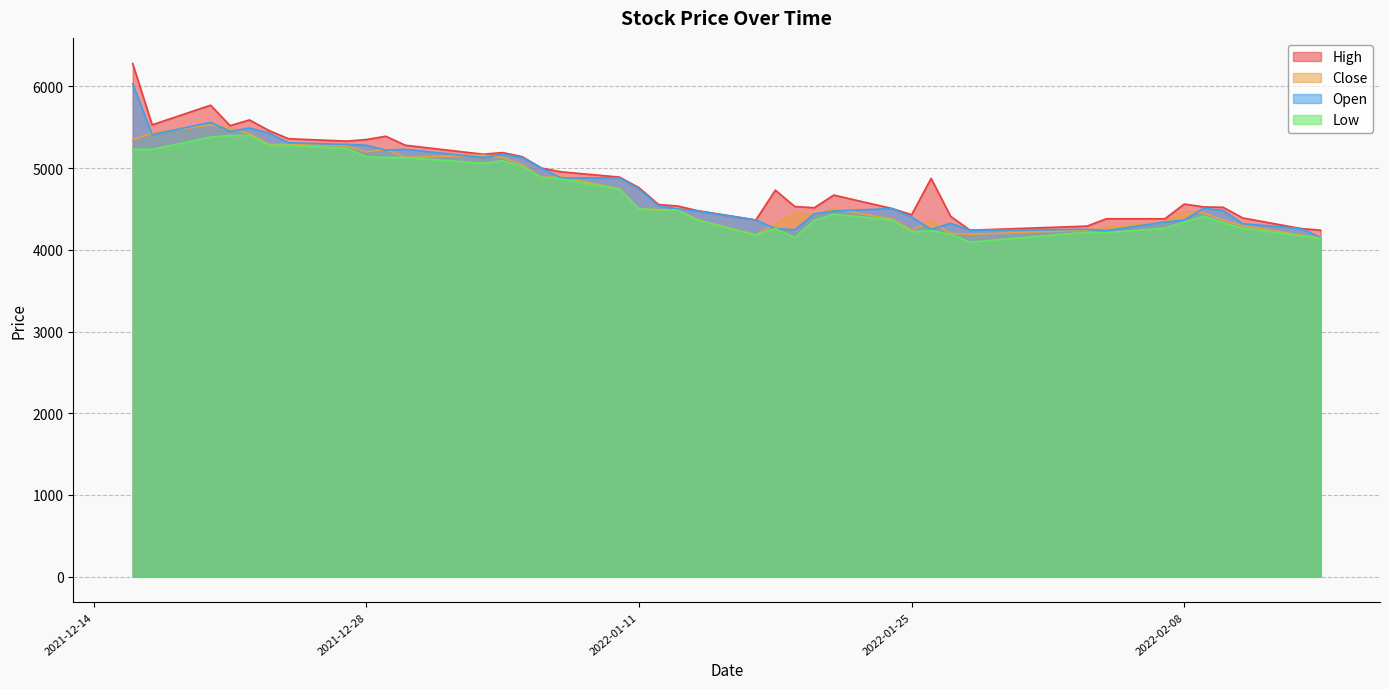

True or false: Close and Low intersect in this chart.

False